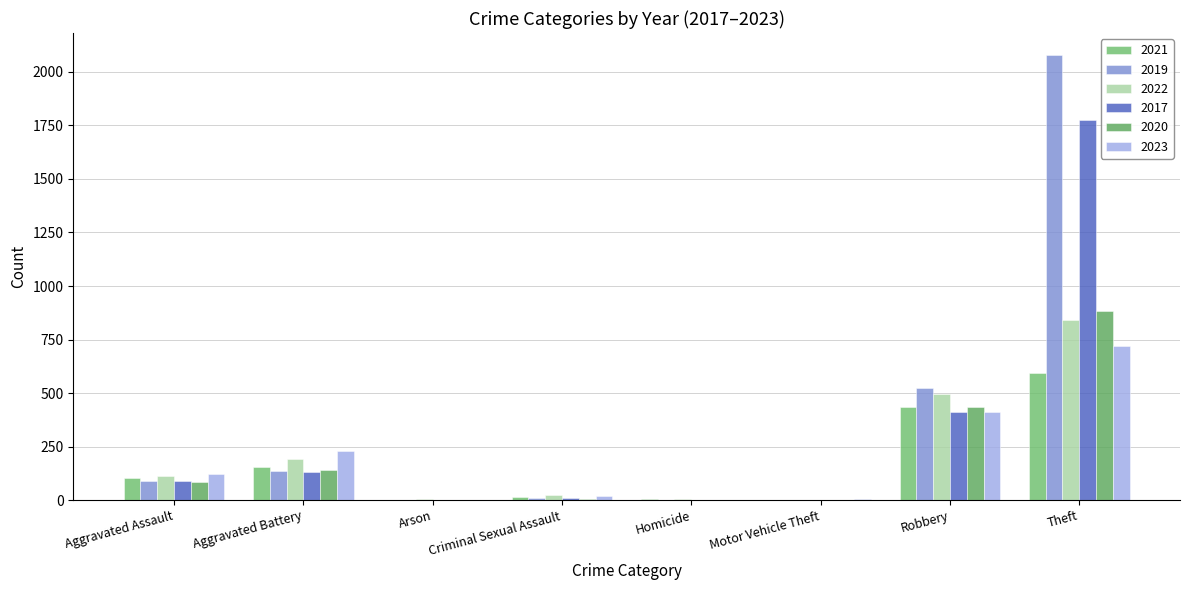

What are all the series names shown in the legend?

2021, 2019, 2022, 2017, 2020, 2023